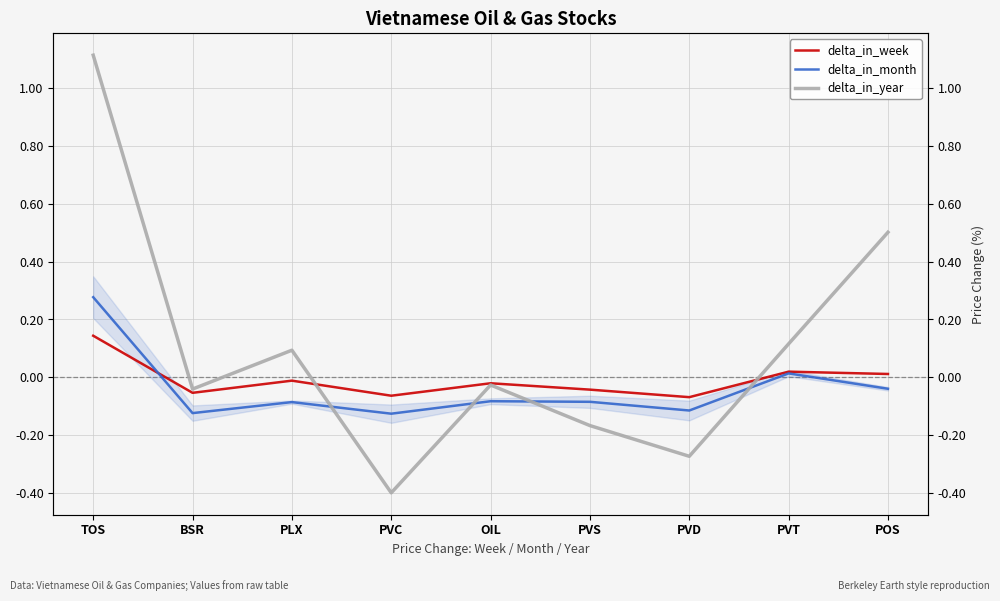

What is the total value across all series at TOS?

1.5